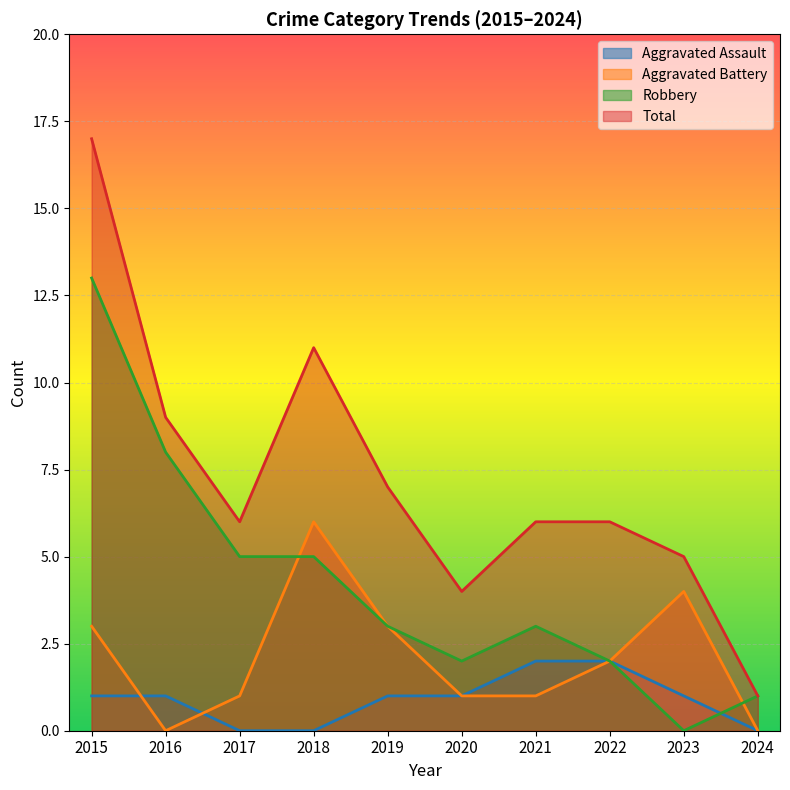

Read the Total value at 2020.

4